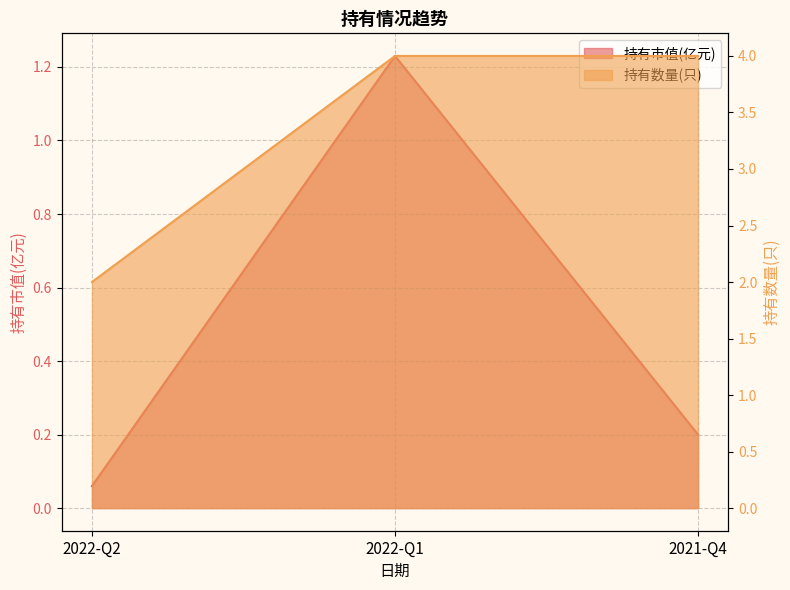

How many lines are shown in the chart?

2